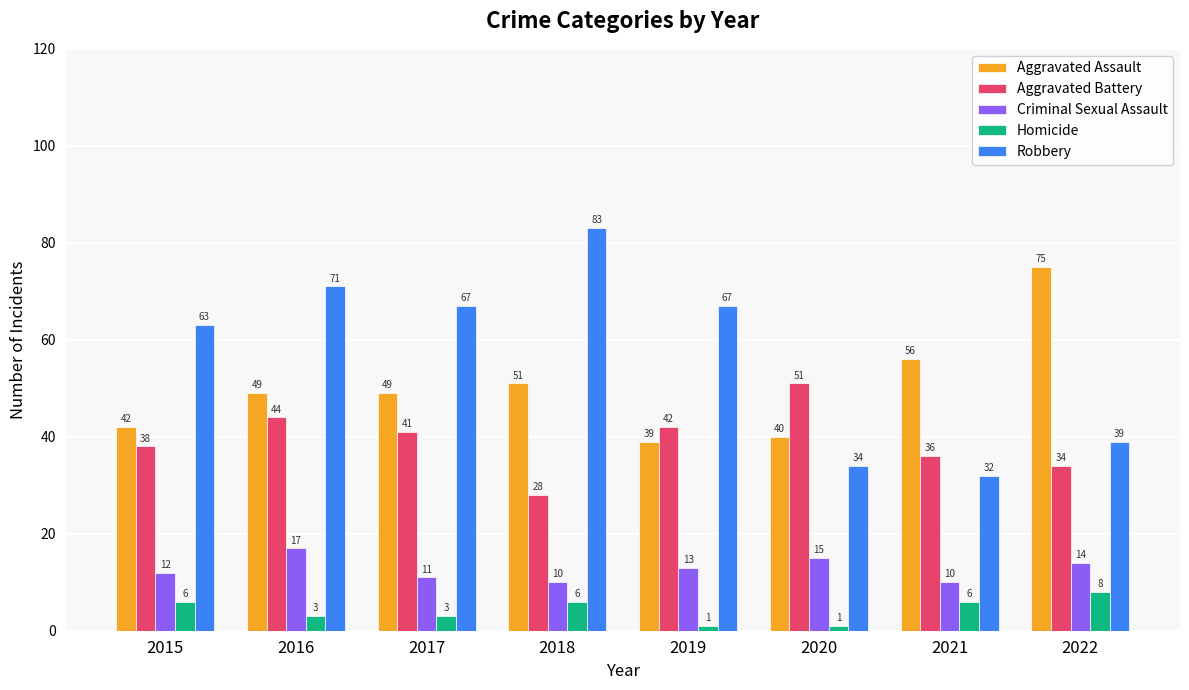

How many data points in Aggravated Assault are less than 49?

3